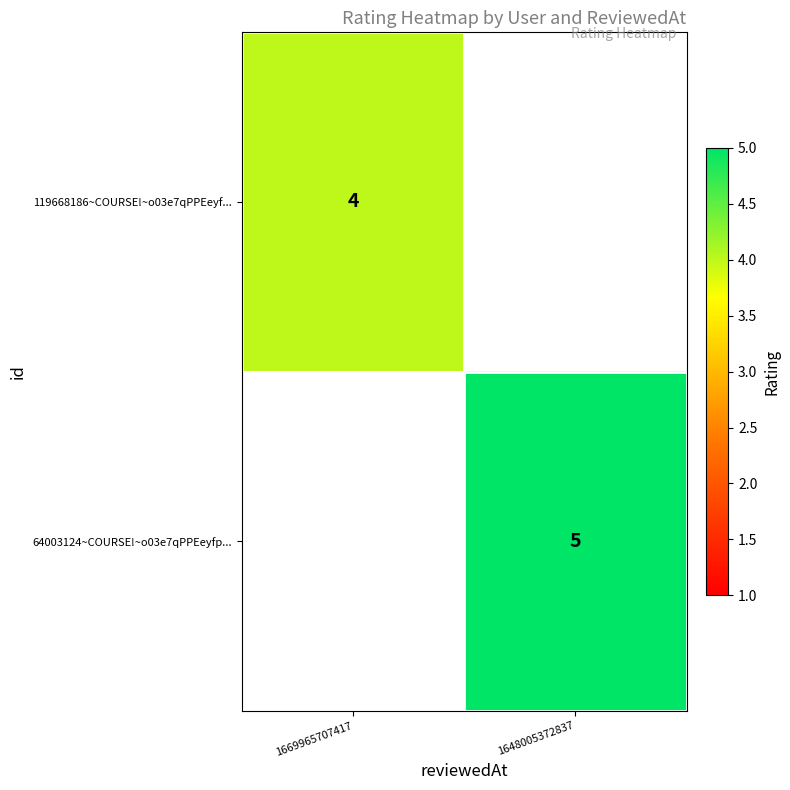

Is the value of 64003124~COURSE!~o03e7qPPEeyfp... at 1648005372837 greater than the value of 119668186~COURSE!~o03e7qPPEeyf... at 1669965707417?

Yes